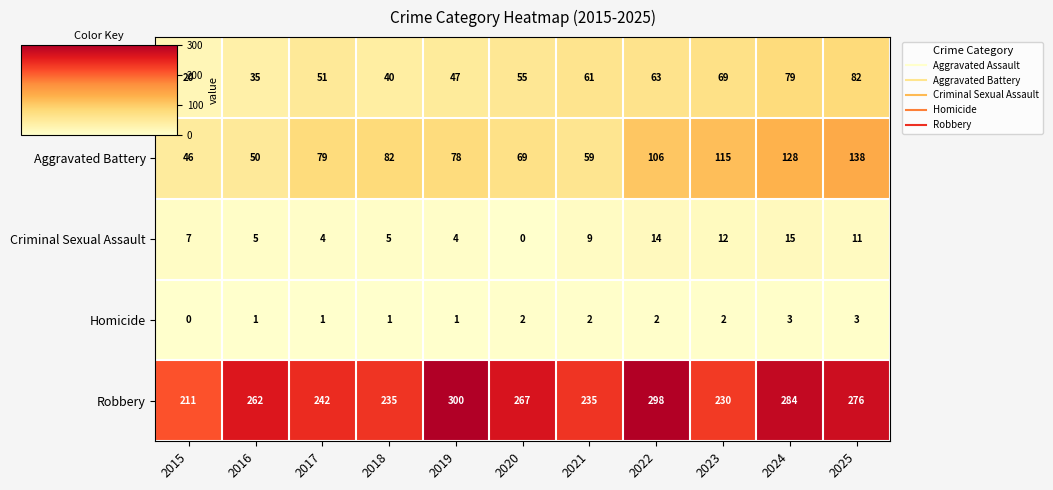

Rank the series by their maximum value, from lowest to highest.

Homicide, Criminal Sexual Assault, Aggravated Assault, Aggravated Battery, Robbery